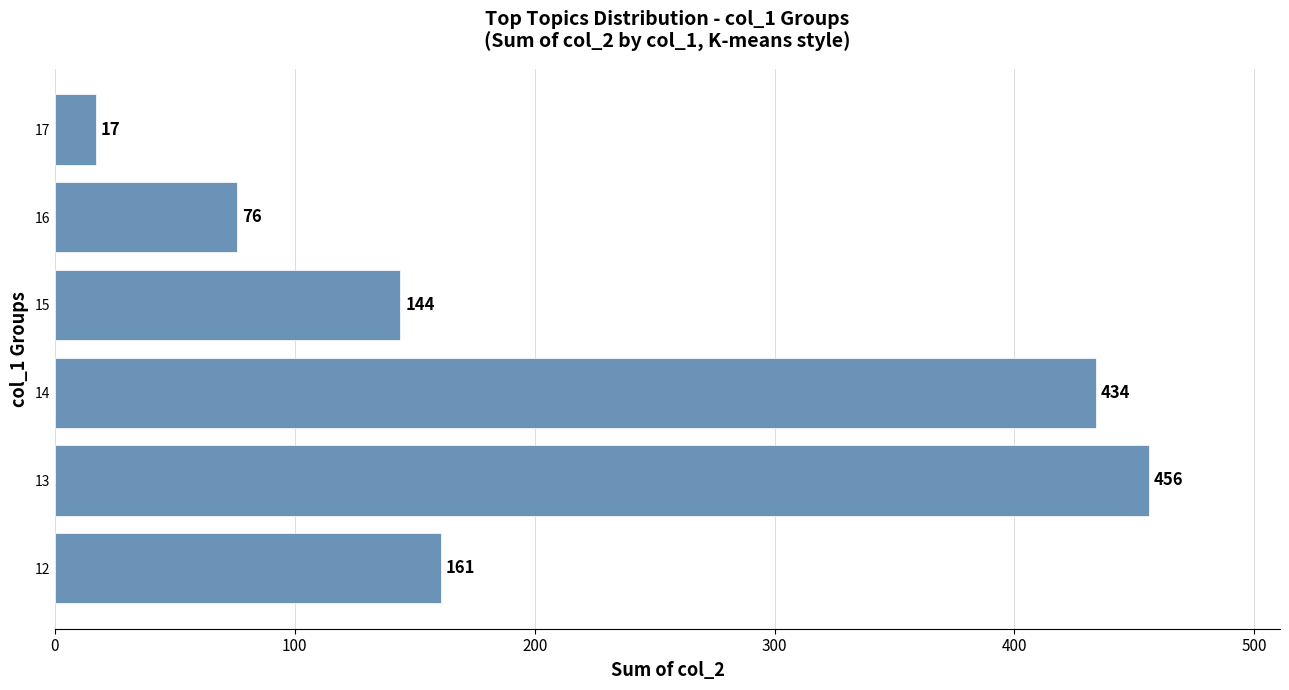

Reading bottom to top, list all the values displayed in this chart.

161	456	434	144	76	17